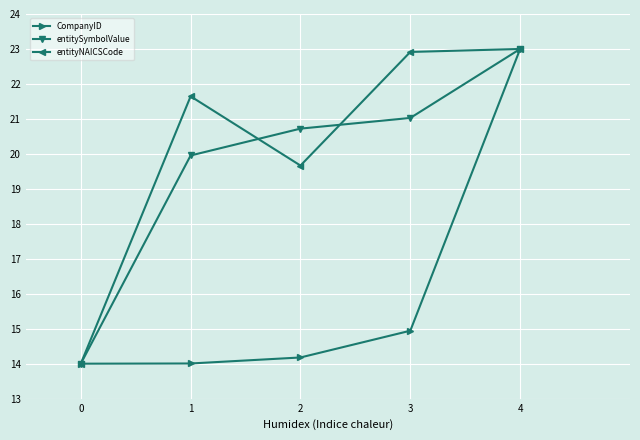

List the labels in order of entitySymbolValue value, smallest first.

0, 1, 2, 3, 4